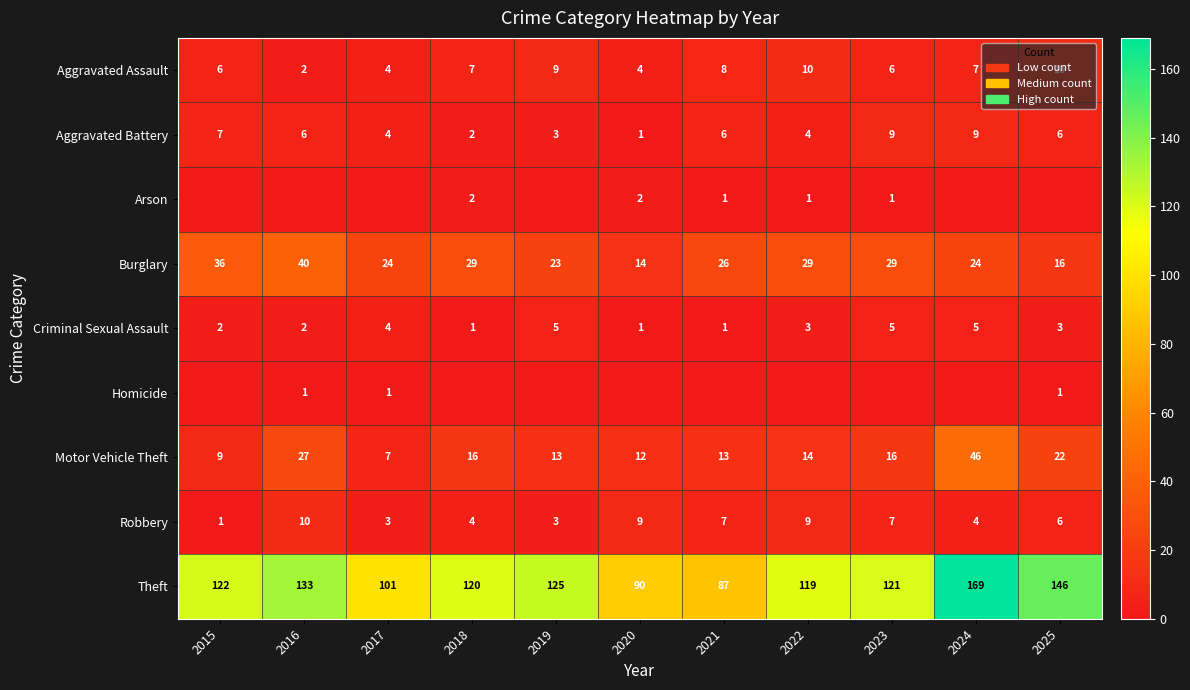

What is the total value across all series at 2015?

183